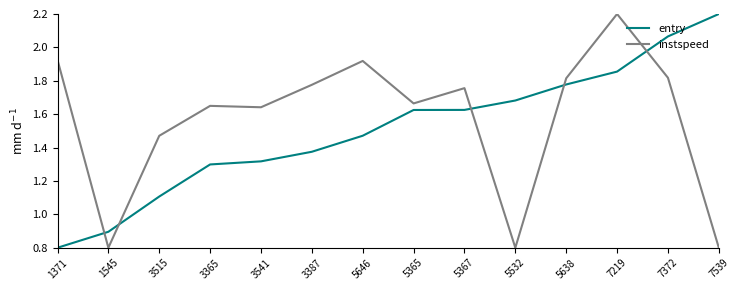

Which series changed the most between 3515 and 5365?

entry